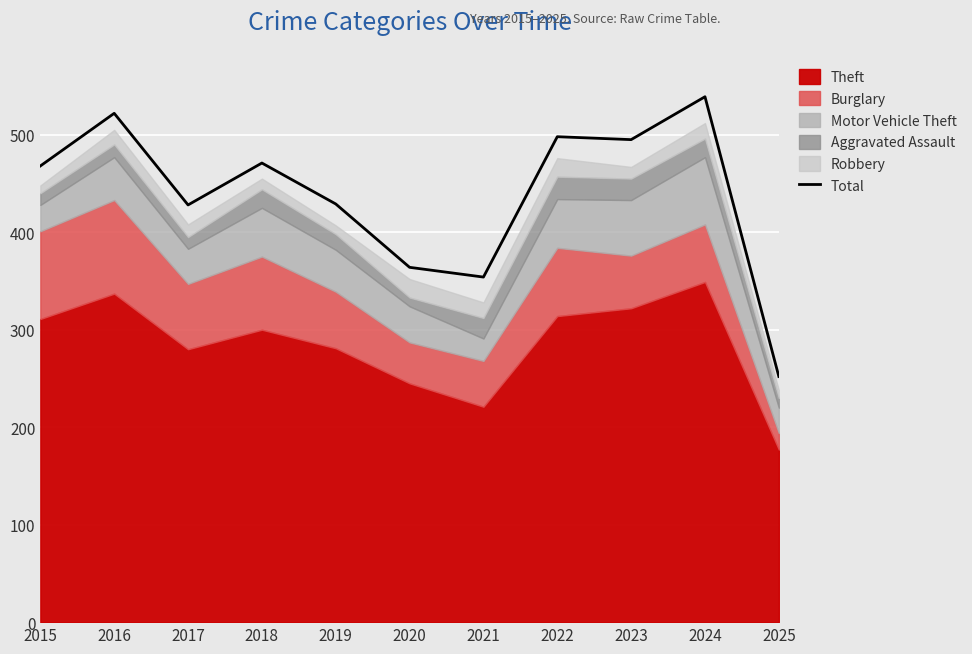

Which category has the lowest value in the Total series?

2025